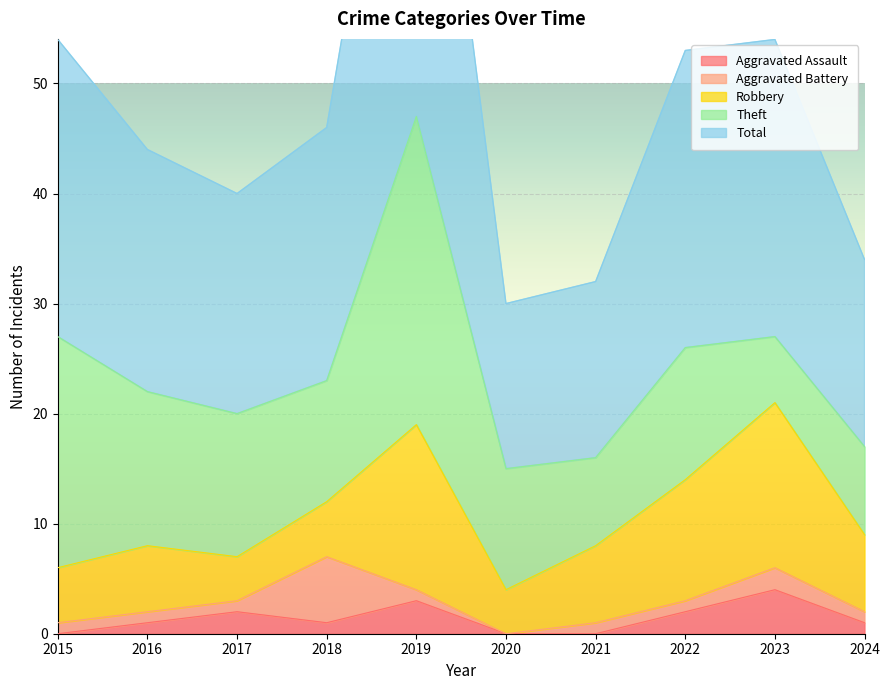

At how many categories does at least one series exceed 16?

8